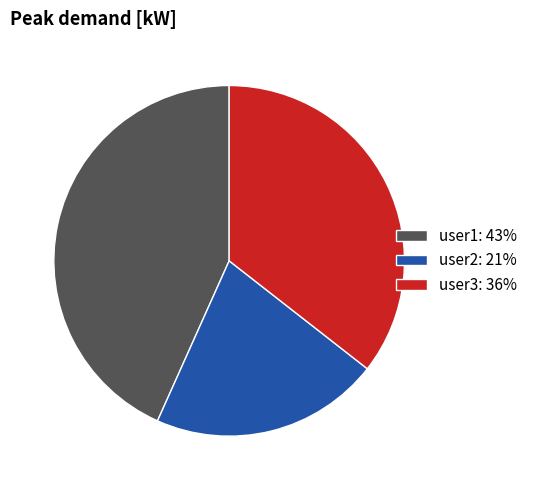

The user1 slice represents 33% of the pie. True or false?

False